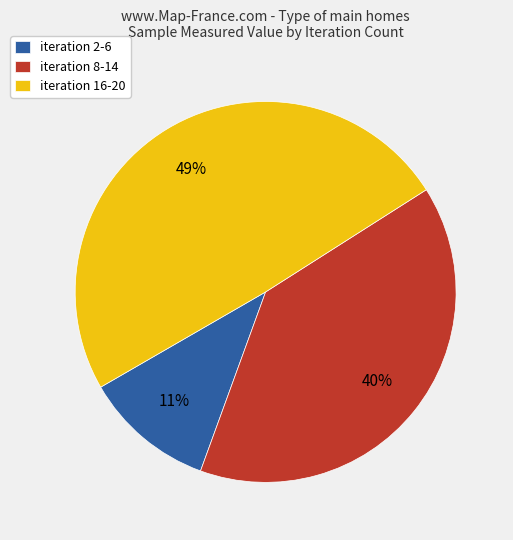

To the nearest percent, what is the difference between the largest and smallest slice percentages?

38%